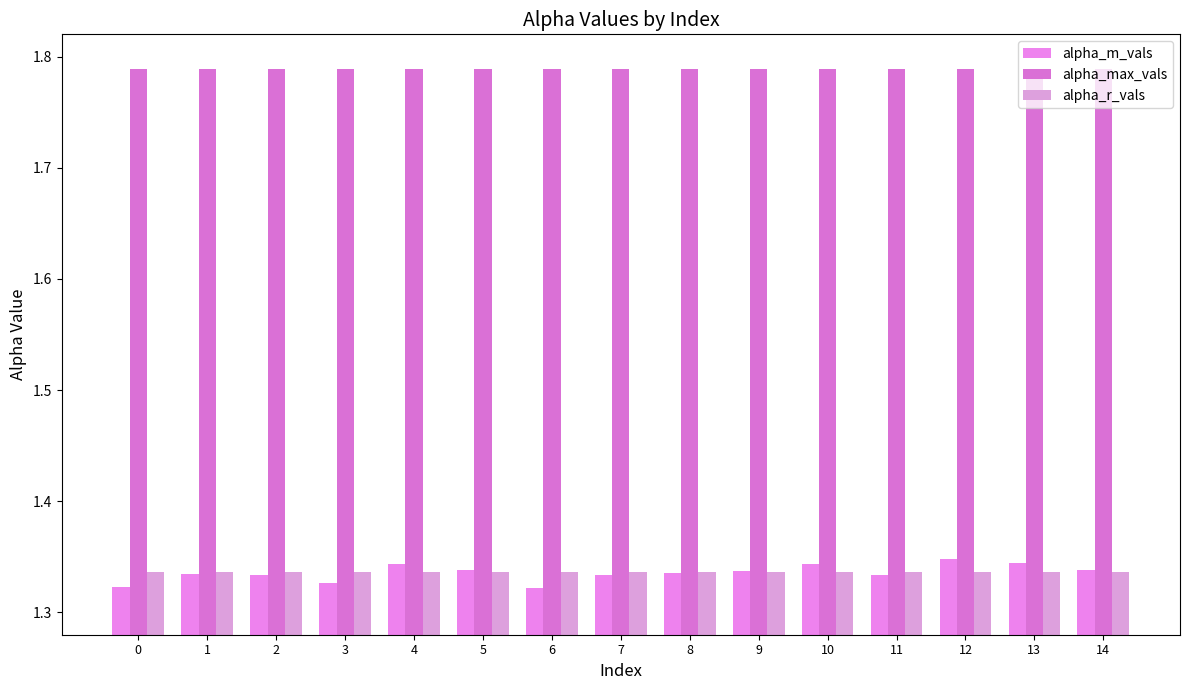

Rank the series by their maximum value, from lowest to highest.

alpha_r_vals, alpha_m_vals, alpha_max_vals